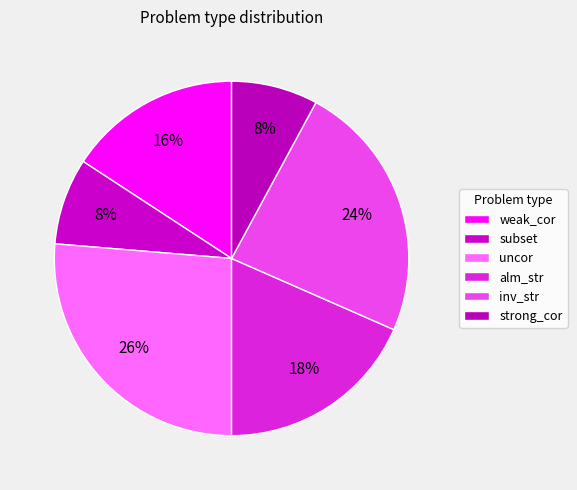

Does weak_cor represent more than half of the total?

No